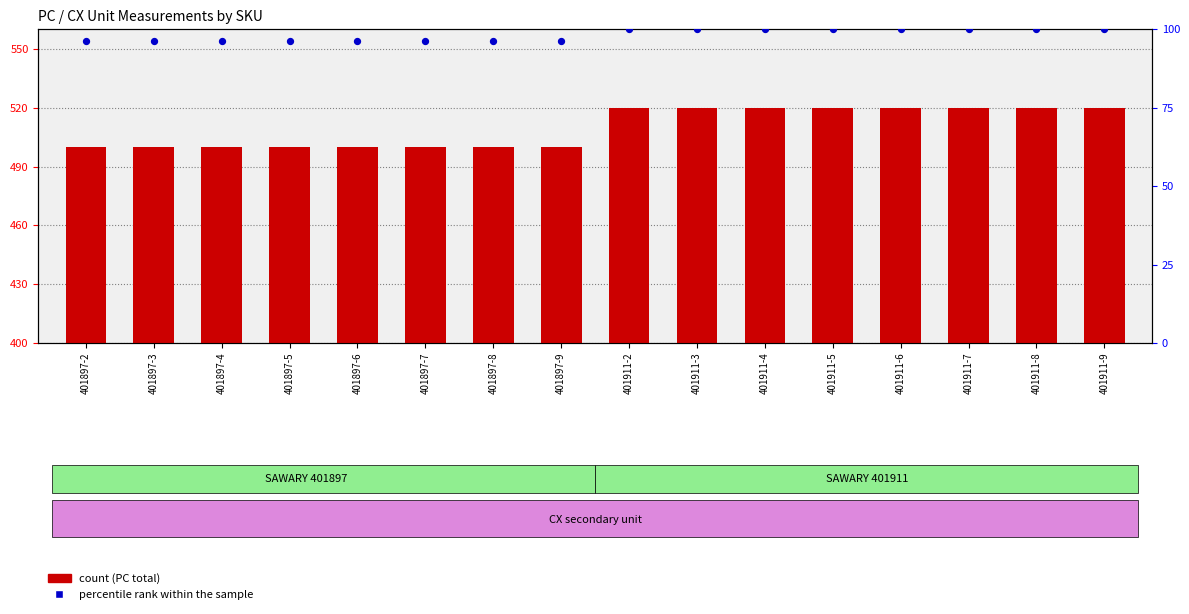

At which category is the sum across all series the highest?

401911-2